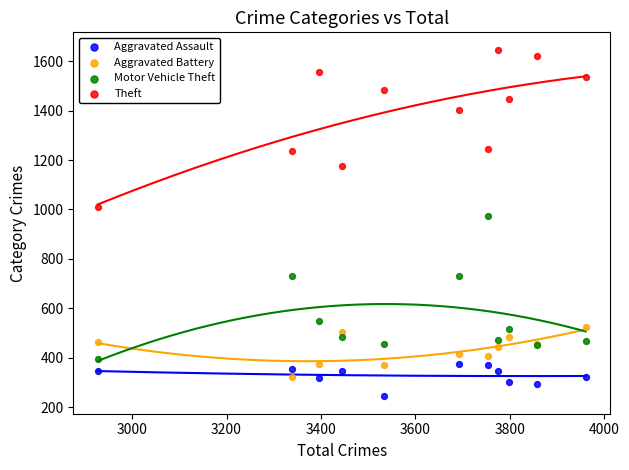

Which series reaches the maximum Y coordinate?

Theft